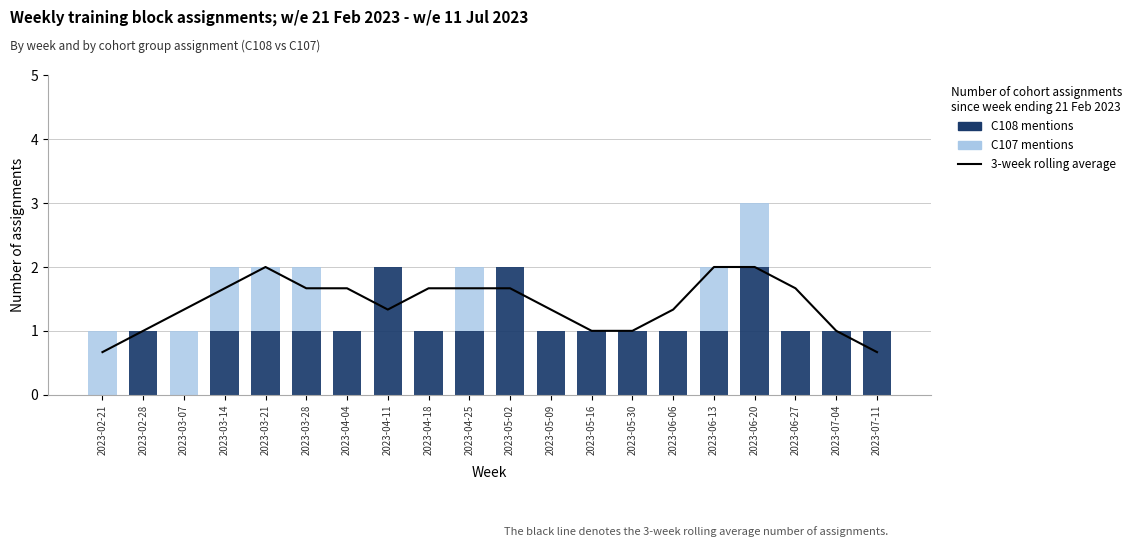

What position from the left is 2023-03-28?

6